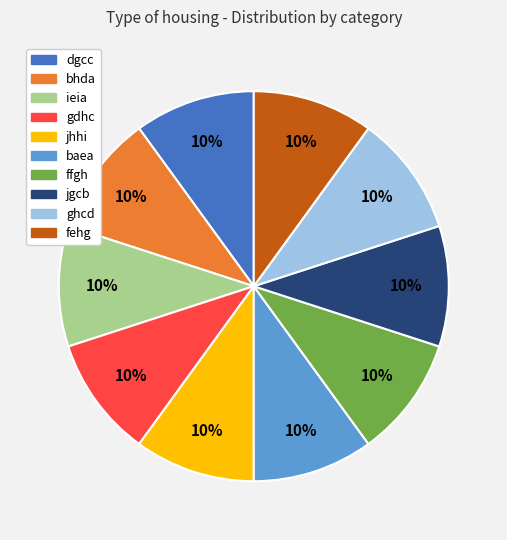

Is the sum of gdhc and ffgh greater than half?

No